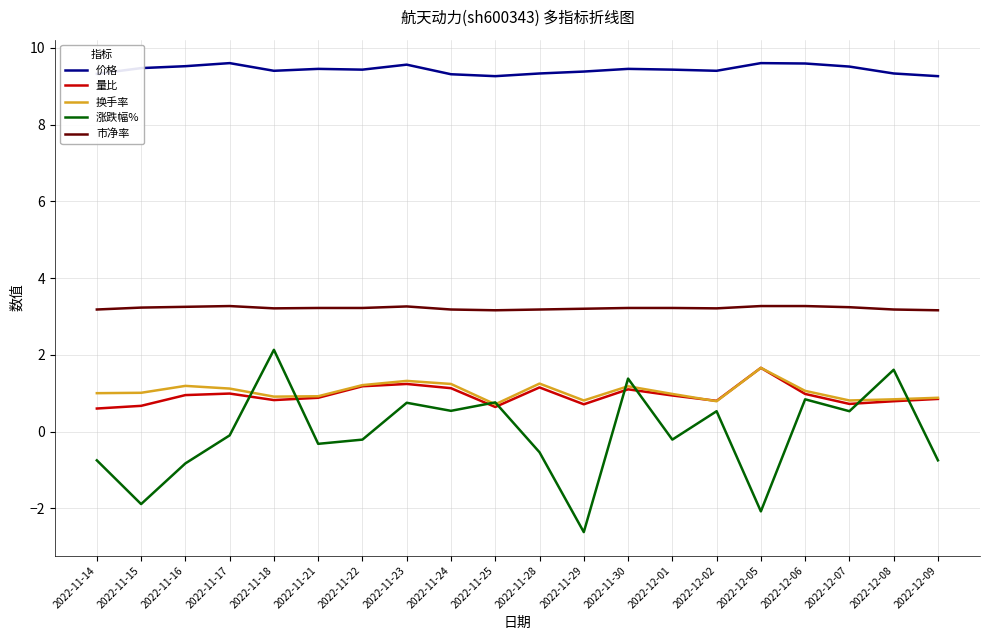

Which series has the largest total across all categories?

价格